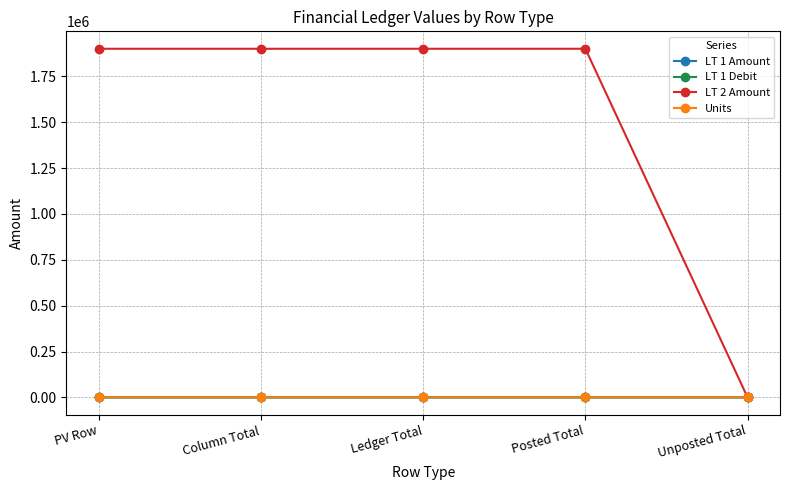

What are all the series names shown in the legend?

LT 1 Amount, LT 1 Debit, LT 2 Amount, Units